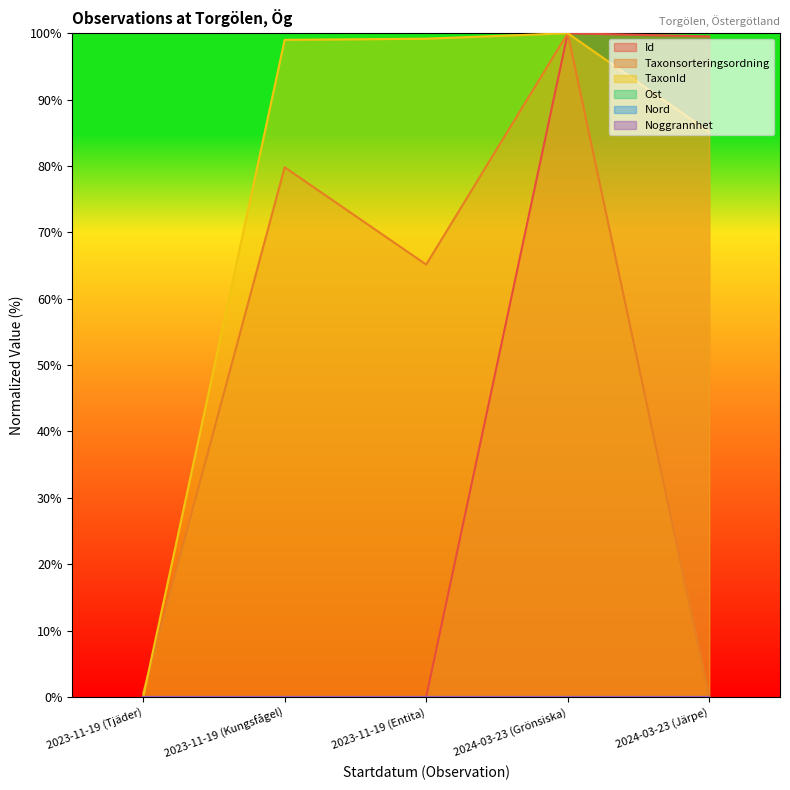

What is the difference between the second highest and minimum values in the Taxonsorteringsordning series?

79.8